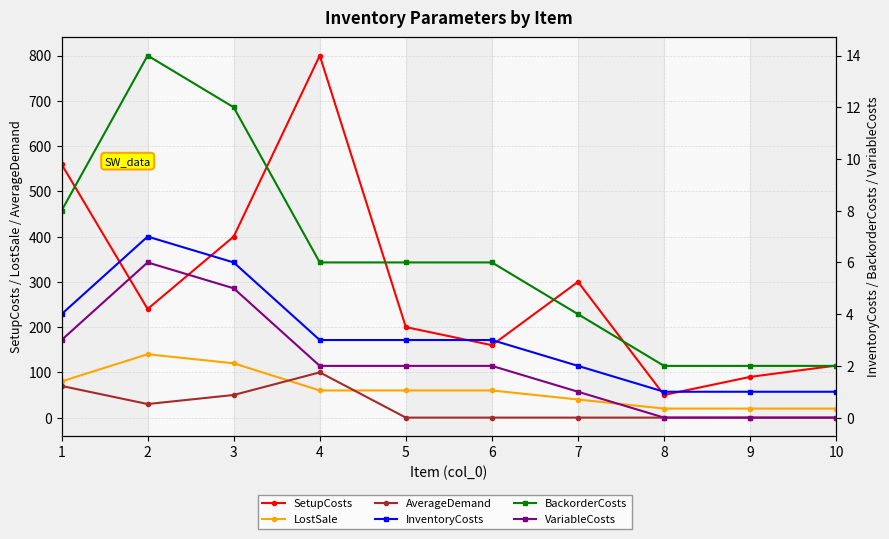

True or false: InventoryCosts and LostSale cross at least once.

False